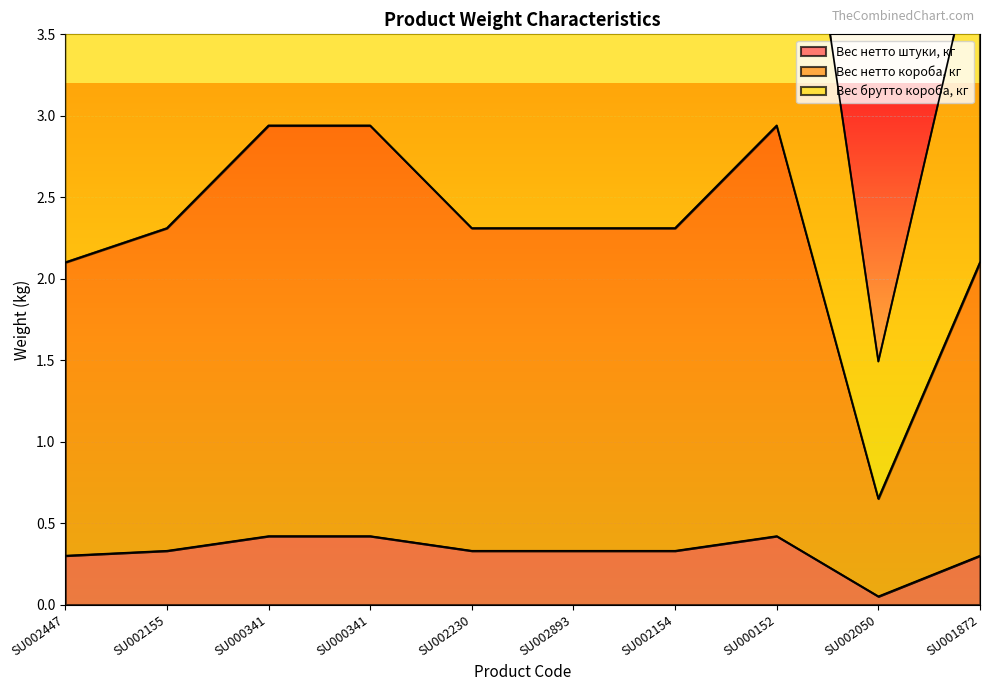

Reading left to right, extract all data points from this chart.

Вес нетто штуки, кг: SU002447=0.3	SU002155=0.3	SU000341=0.4	SU000341=0.4	SU002230=0.3	SU002893=0.3	SU002154=0.3	SU000152=0.4	SU002050=0.1	SU001872=0.3
Вес нетто короба, кг: SU002447=2.1	SU002155=2.3	SU000341=2.9	SU000341=2.9	SU002230=2.3	SU002893=2.3	SU002154=2.3	SU000152=2.9	SU002050=0.7	SU001872=2.1
Вес брутто короба, кг: SU002447=4.1	SU002155=4.6	SU000341=5.7	SU000341=5.7	SU002230=4.6	SU002893=4.6	SU002154=4.6	SU000152=5.7	SU002050=1.5	SU001872=4.2